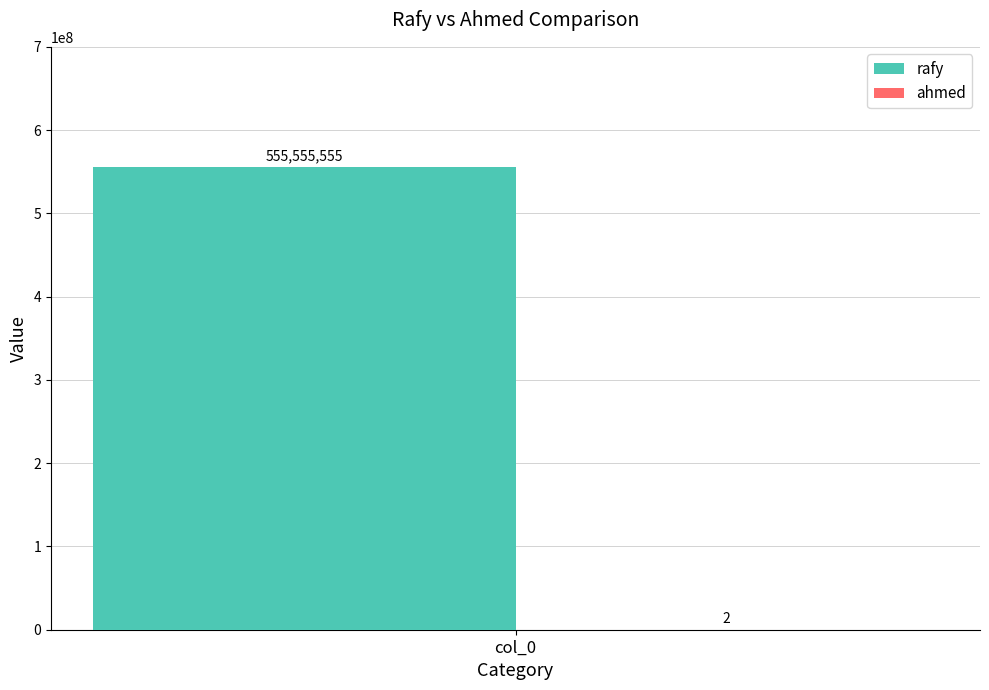

What value does the rafy series have at col_0?

555555555